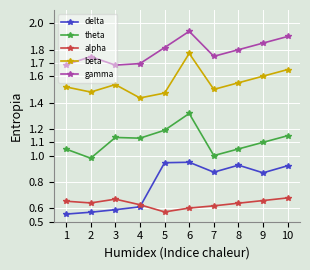

True or false: theta and alpha cross at least once.

False